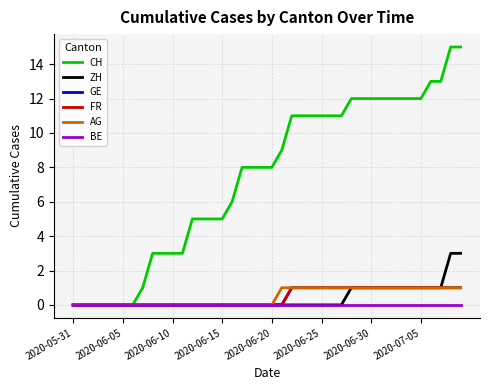

Reading left to right, what are all the values shown in this chart?

CH: 0	0	0	0	0	0	0	1	3	3	3	3	5	5	5	5	6	8	8	8	8	9	11	11	11	11	11	11	12	12	12	12	12	12	12	12	13	13	15	15
ZH: 0	0	0	0	0	0	0	0	0	0	0	0	0	0	0	0	0	0	0	0	0	0	0	0	0	0	0	0	1	1	1	1	1	1	1	1	1	1	3	3
GE: 0	0	0	0	0	0	0	0	0	0	0	0	0	0	0	0	0	0	0	0	0	0	1	1	1	1	1	1	1	1	1	1	1	1	1	1	1	1	1	1
FR: 0	0	0	0	0	0	0	0	0	0	0	0	0	0	0	0	0	0	0	0	0	0	1	1	1	1	1	1	1	1	1	1	1	1	1	1	1	1	1	1
AG: 0	0	0	0	0	0	0	0	0	0	0	0	0	0	0	0	0	0	0	0	0	1	1	1	1	1	1	1	1	1	1	1	1	1	1	1	1	1	1	1
BE: 0	0	0	0	0	0	0	0	0	0	0	0	0	0	0	0	0	0	0	0	0	0	0	0	0	0	0	0	0	0	0	0	0	0	0	0	0	0	0	0